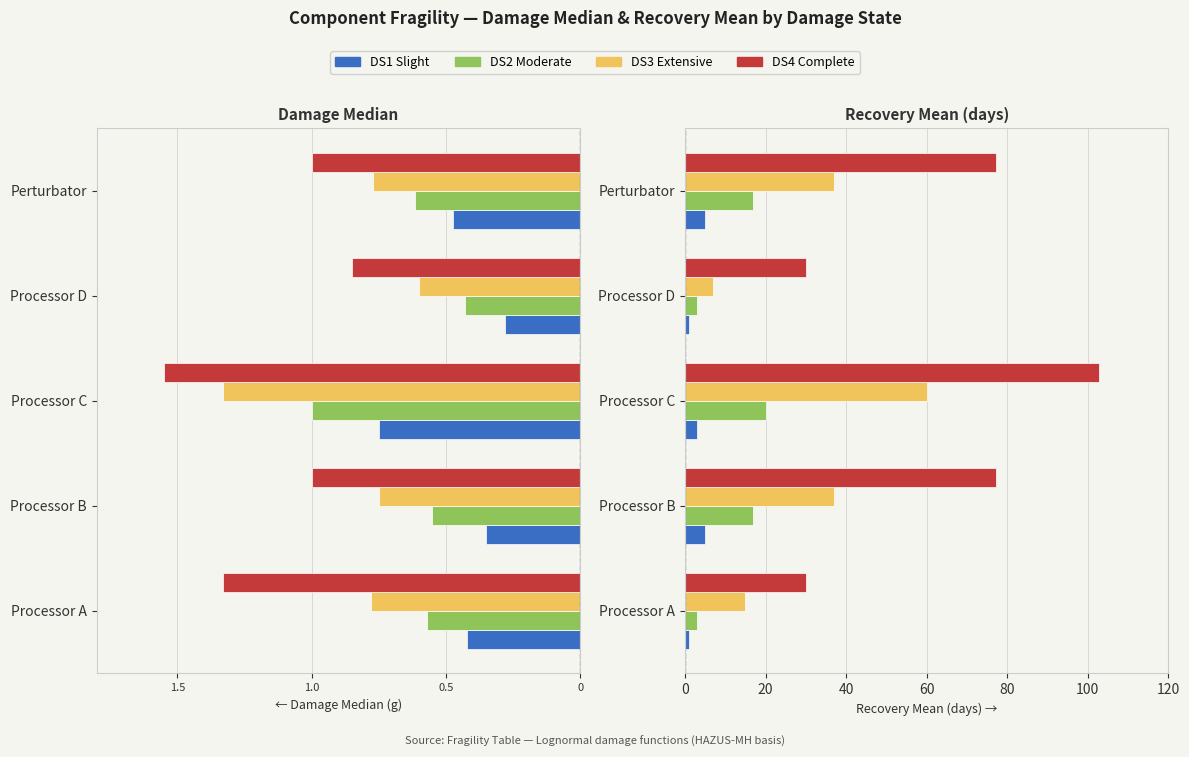

Reading left to right, extract all data points from this chart.

DS1 Slight: 1.0	5.0	3.0	1.0	5.0
DS2 Moderate: 3.0	17.0	20.0	3.0	17.0
DS3 Extensive: 15.0	37.0	60.0	7.0	37.0
DS4 Complete: 30.0	77.1	102.9	30.0	77.1